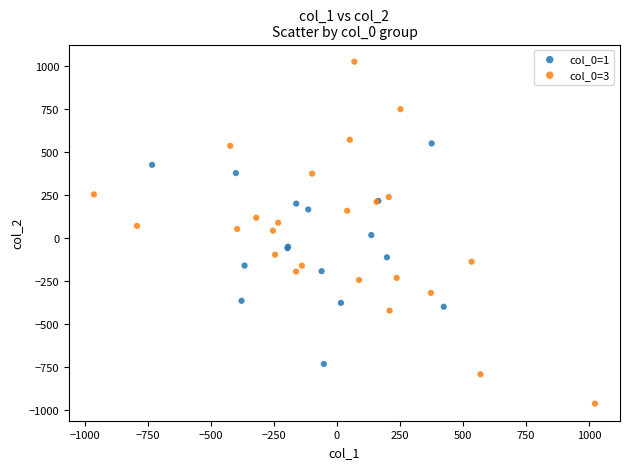

Which series reaches the minimum Y coordinate?

col_0=3